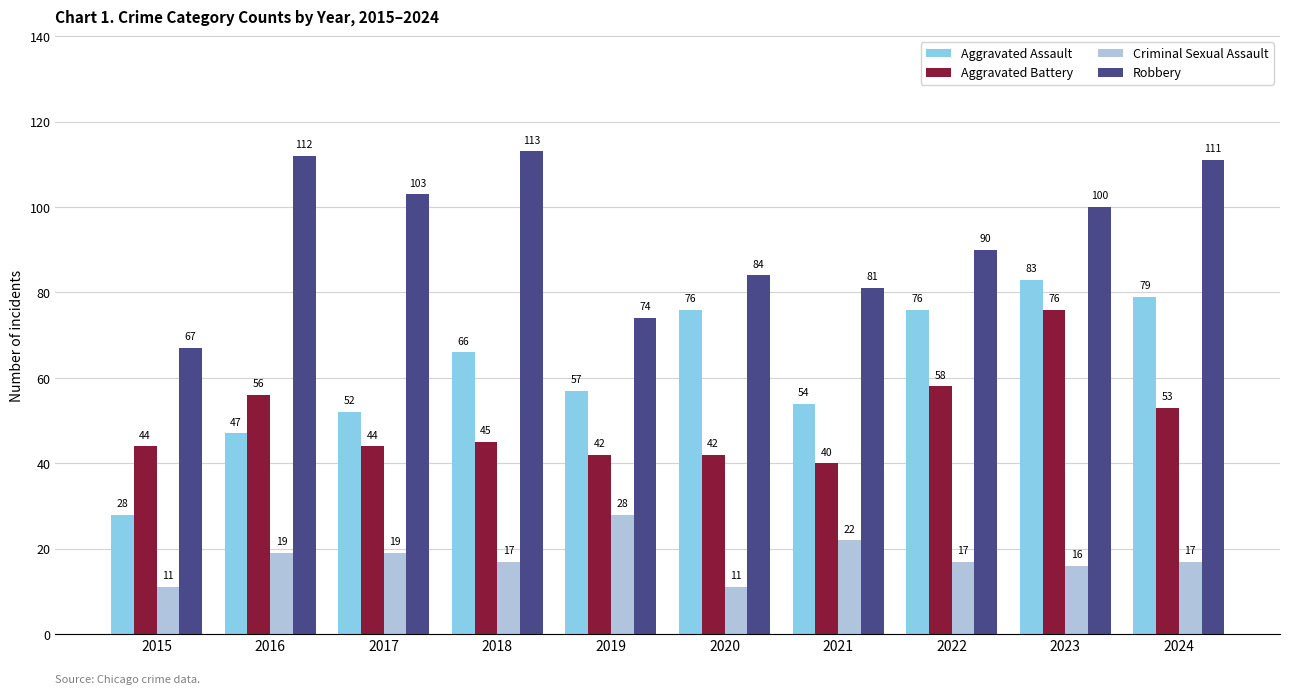

Rank the series by their average value, from lowest to highest.

Criminal Sexual Assault, Aggravated Battery, Aggravated Assault, Robbery